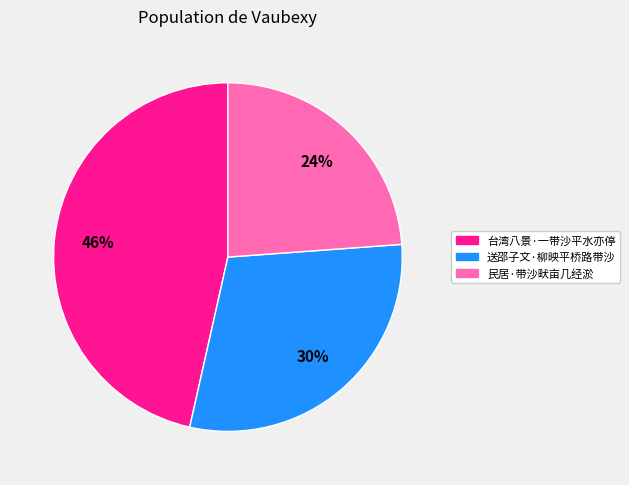

Which slice is the largest?

台湾八景·一带沙平水亦停